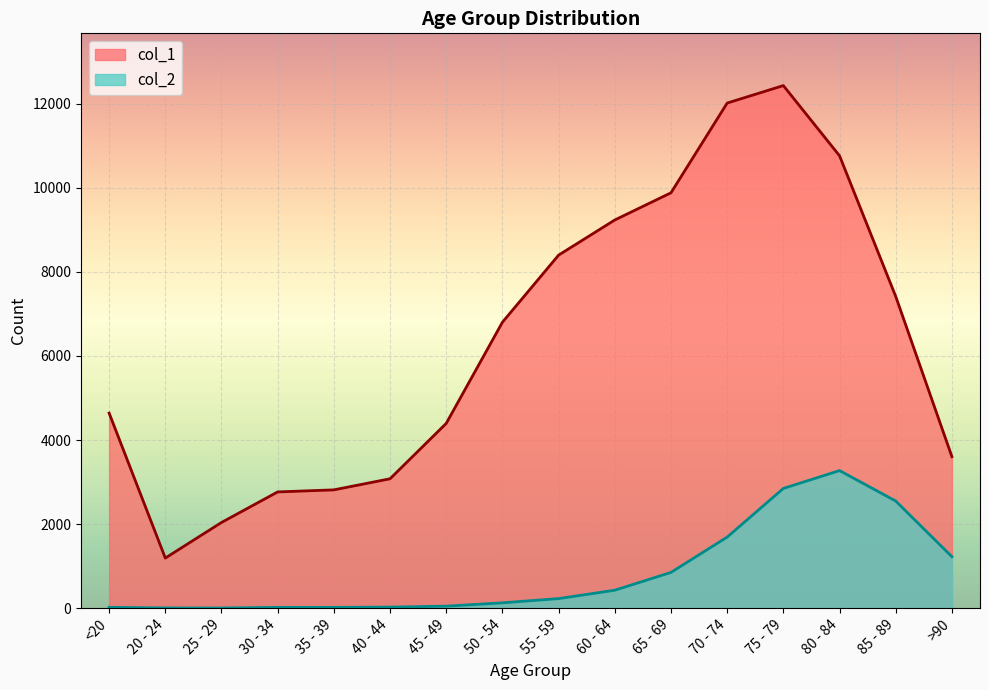

Between 30 - 34 and 60 - 64, which series saw the biggest shift?

col_1